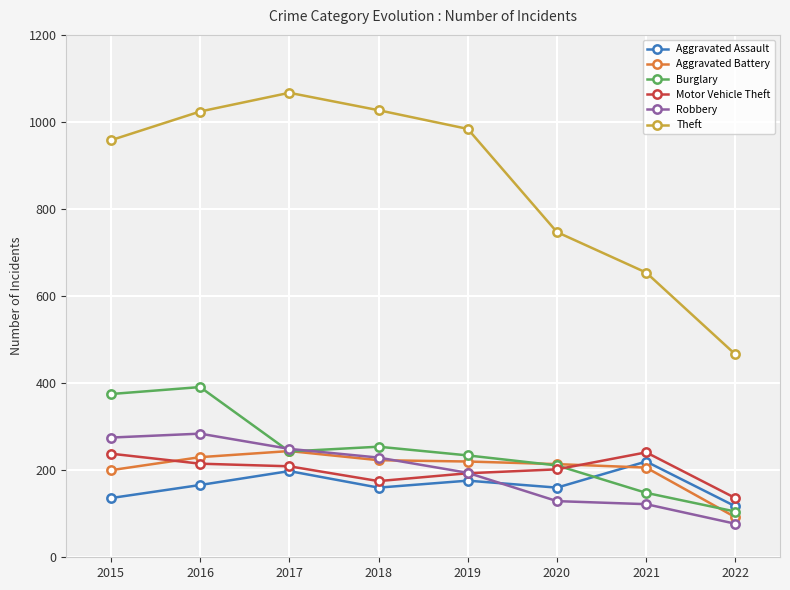

How many lines are shown in the chart?

6